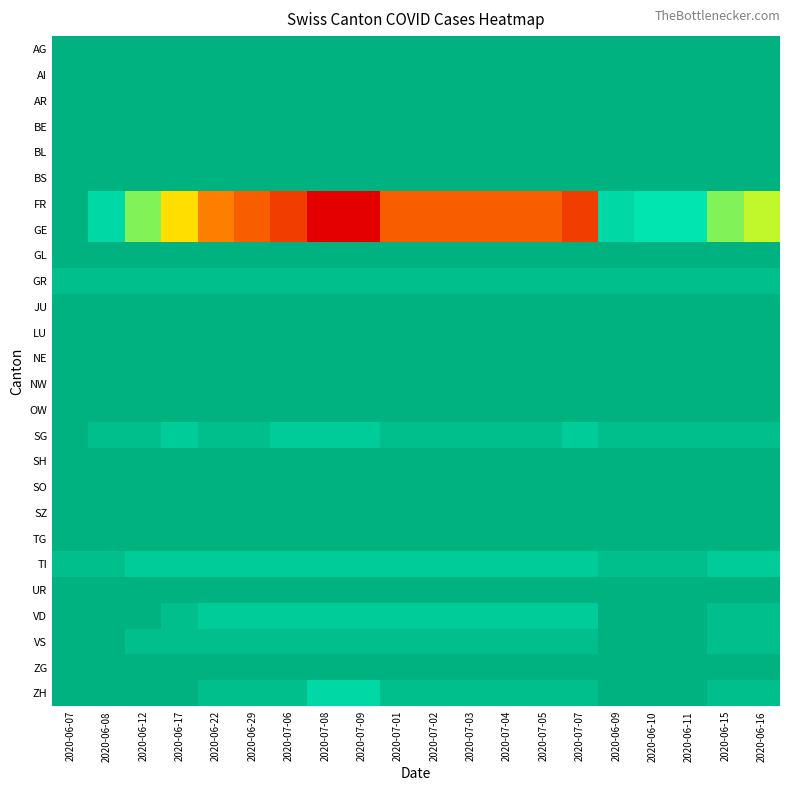

What is the total value across all series at 2020-06-08?

9